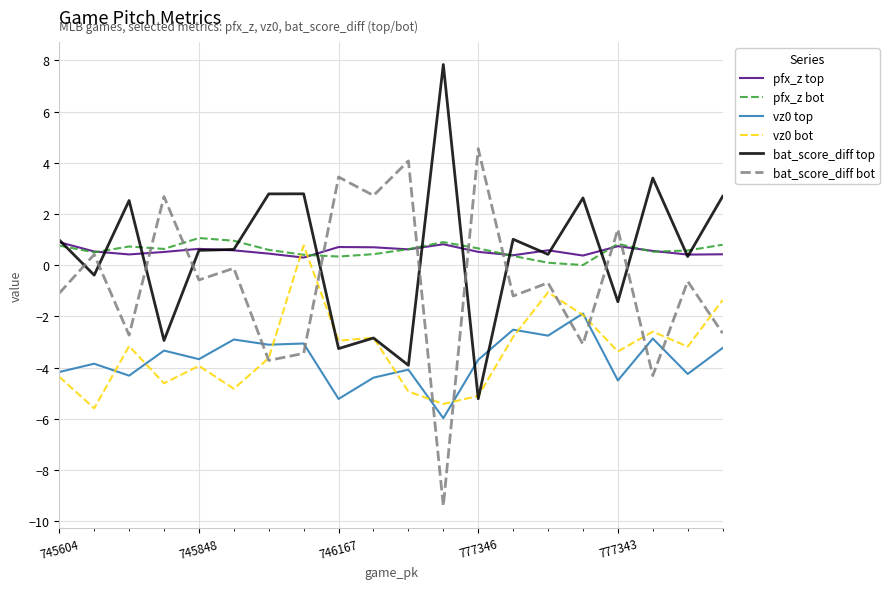

True or false: bat_score_diff top and bat_score_diff bot cross at least once.

True